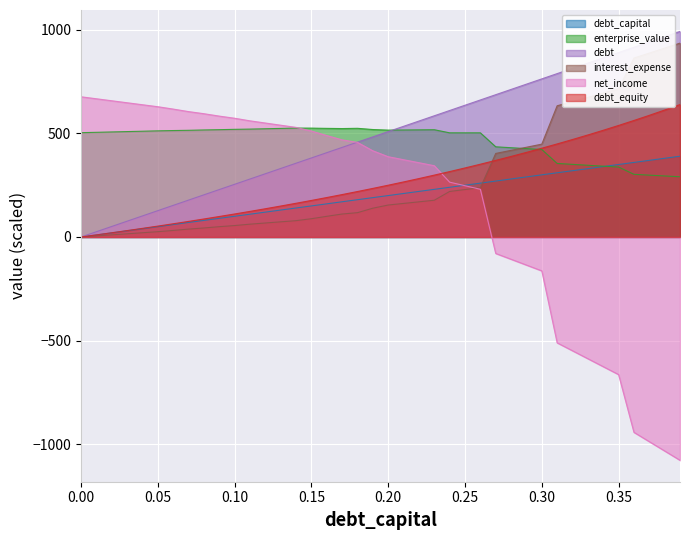

At 0.19, list the series in order from largest to smallest.

enterprise_value, debt, net_income, debt_equity, debt_capital, interest_expense